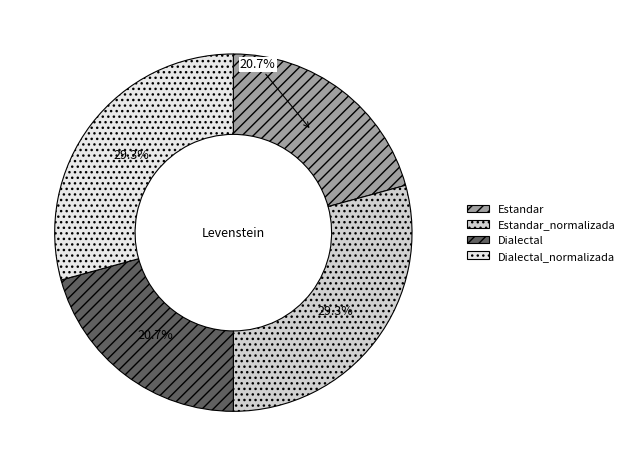

Count the number of slices in the pie.

4